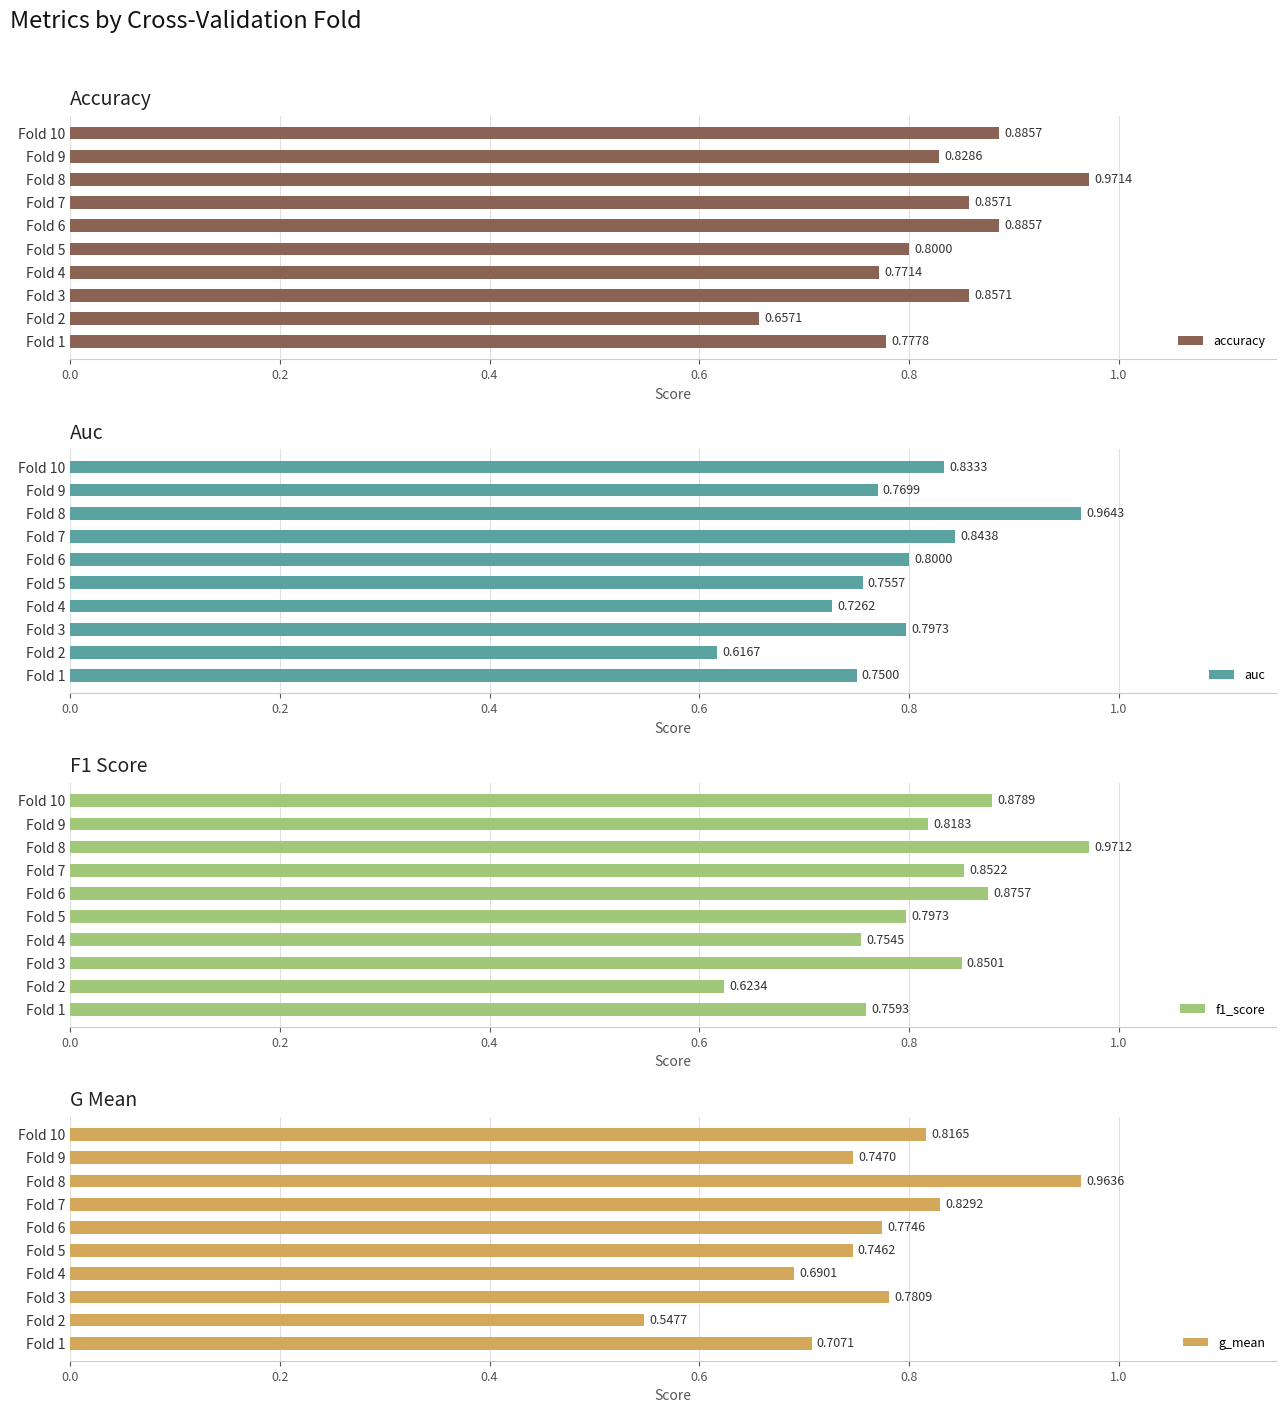

Rank the series by their average value, from highest to lowest.

accuracy, f1_score, auc, g_mean